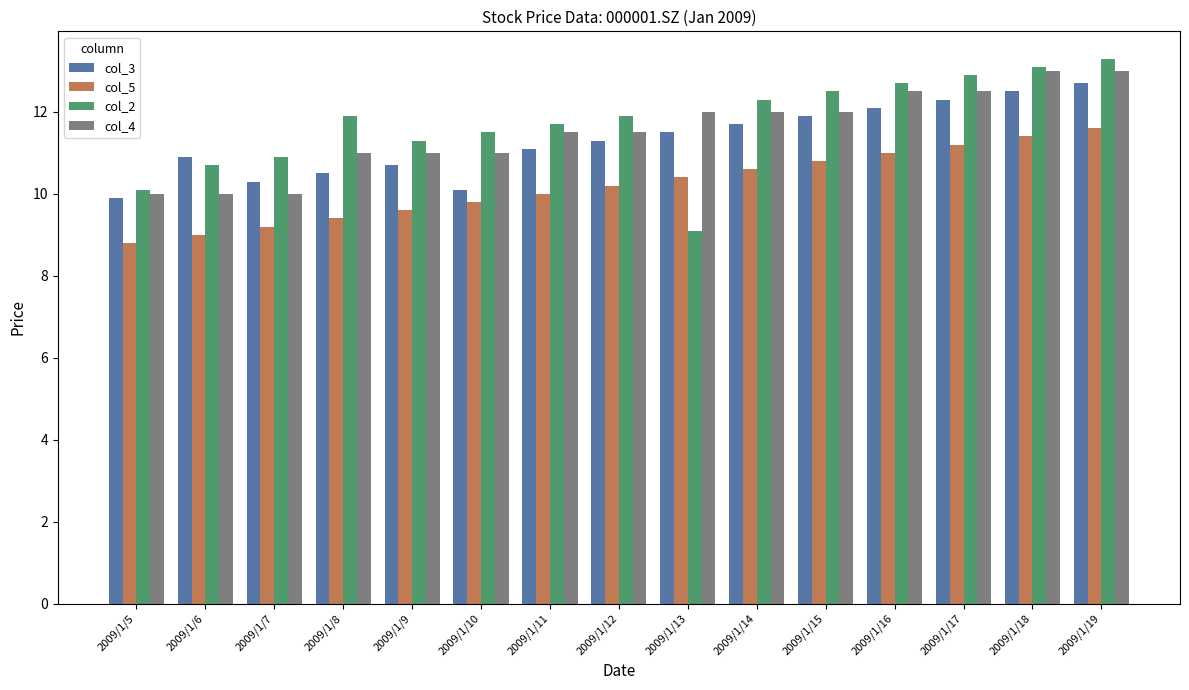

How many data points in col_3 are above 11?

9